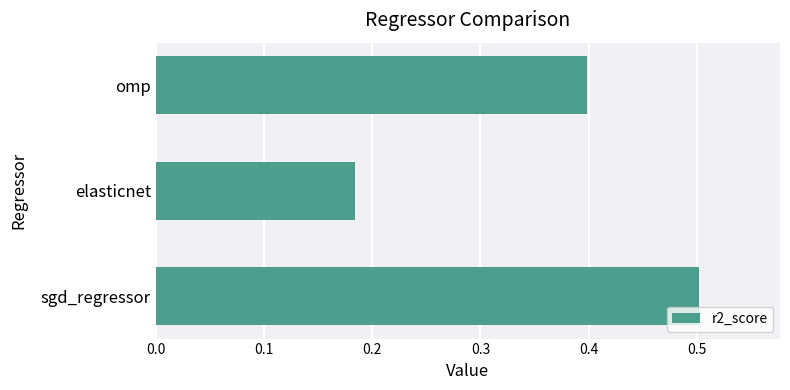

Which has a higher value, elasticnet or sgd_regressor?

sgd_regressor